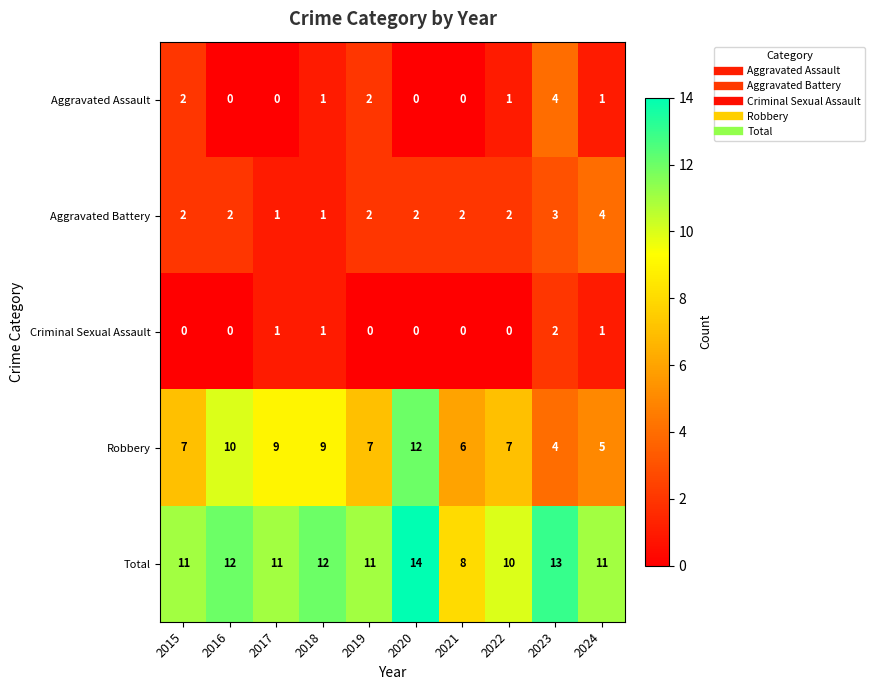

Which series changed the most between 2018 and 2020?

Robbery